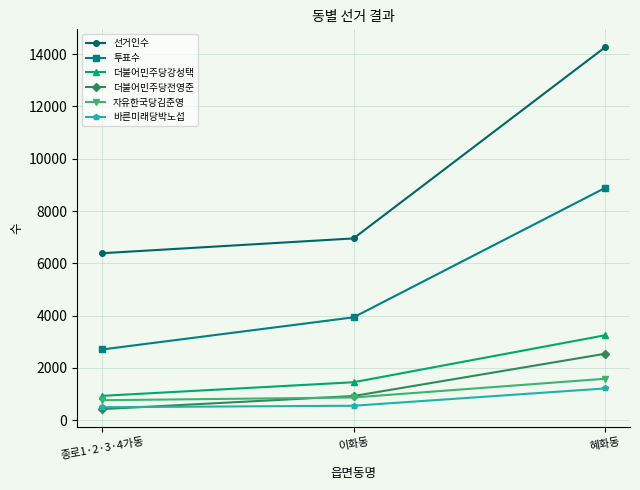

What is the difference between the maximum and minimum values in the 투표수 series?

6175